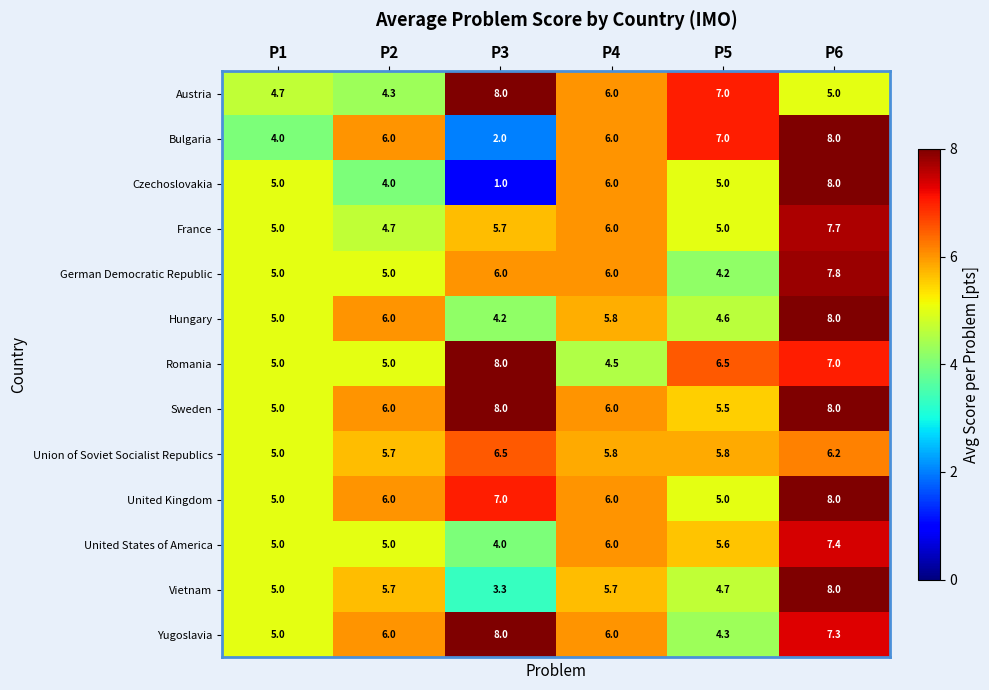

What is the difference between the highest and lowest values at P1?

1.0